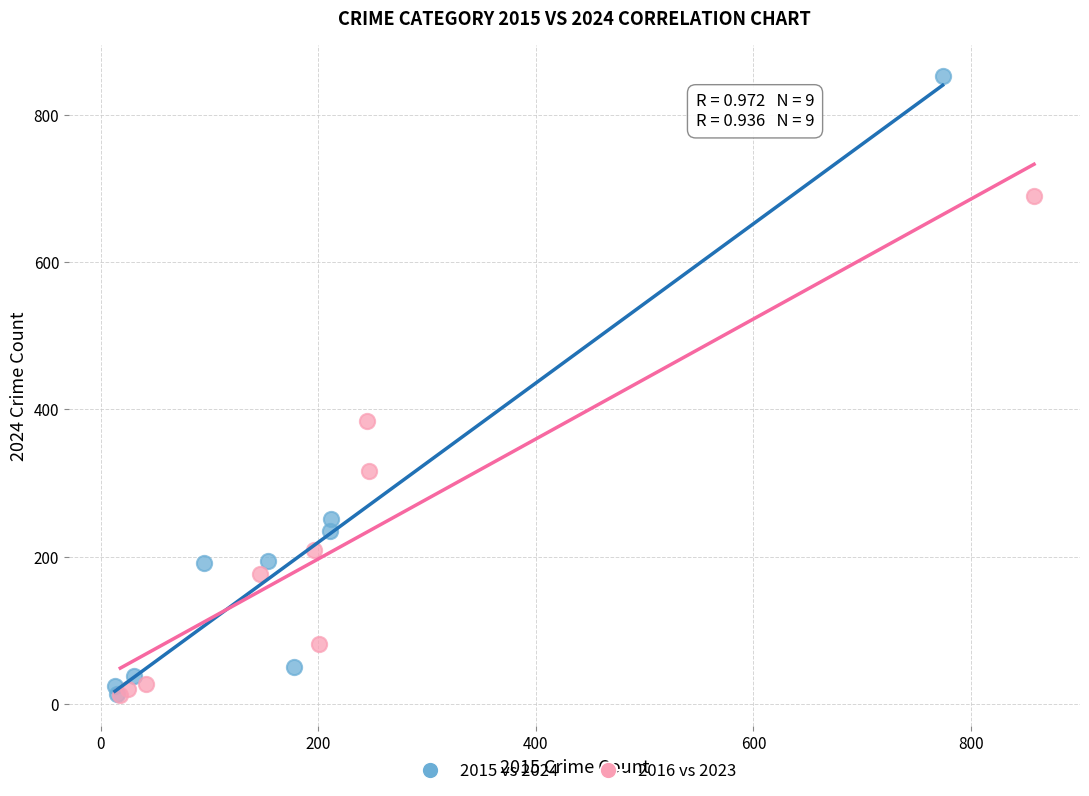

Which series contains the highest Y value?

2015 vs 2024